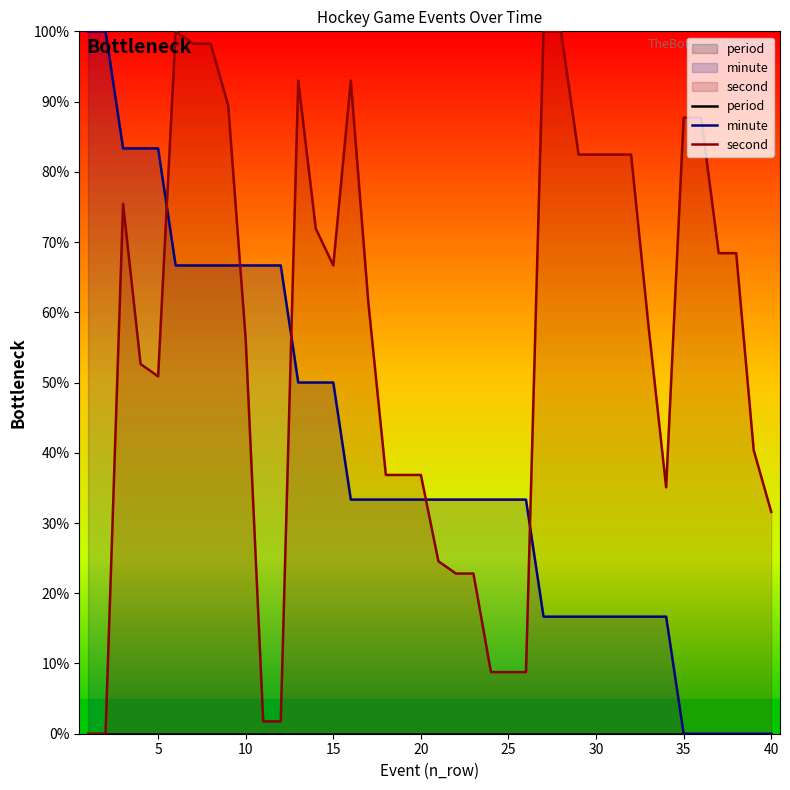

Rank the series by their maximum value, from highest to lowest.

minute, second, period